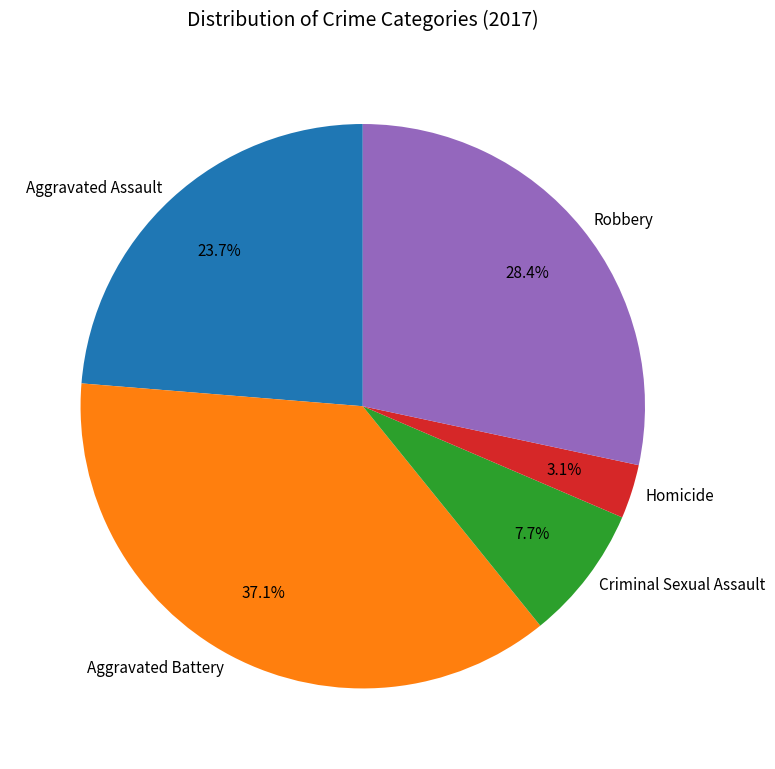

Is there any slice that represents more than half of the pie?

No